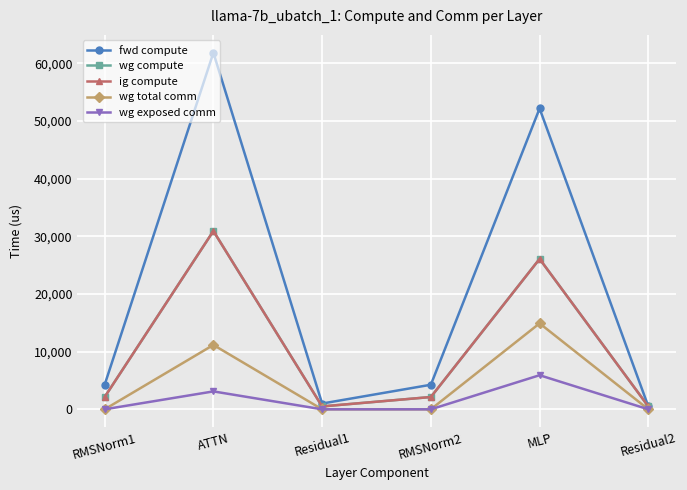

At which category does fwd compute reach its first local peak?

ATTN